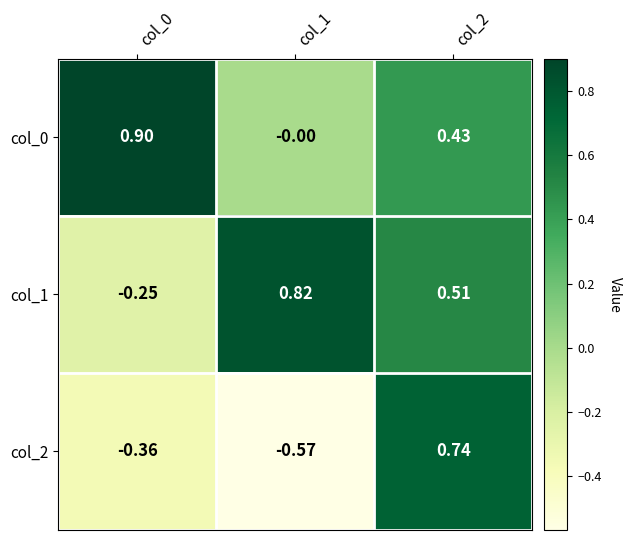

At how many categories does at least one series exceed 0?

3